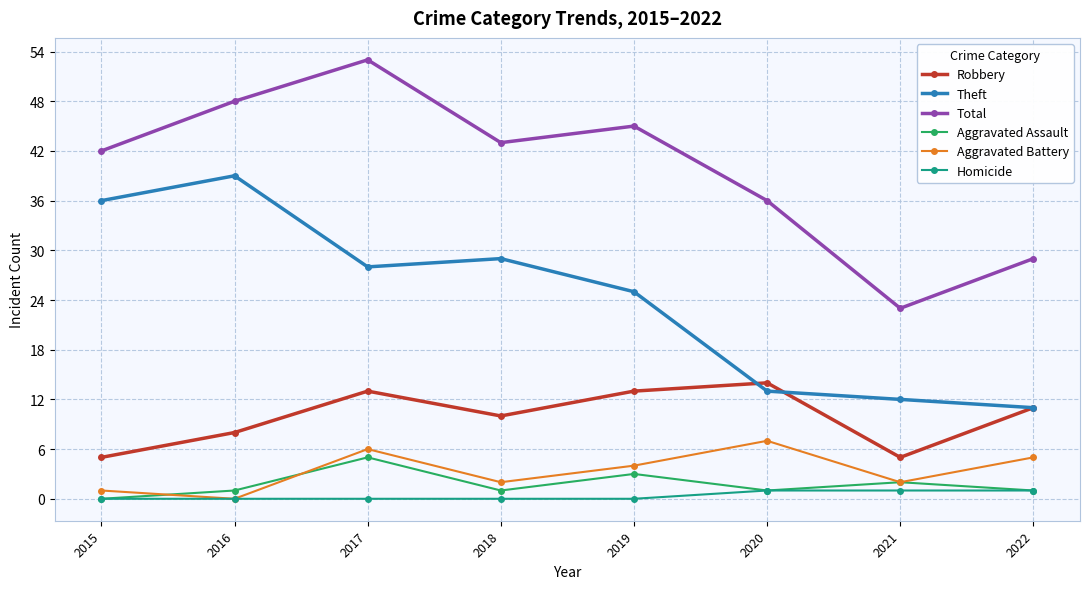

List the series in order of their peak value, highest first.

Total, Theft, Robbery, Aggravated Battery, Aggravated Assault, Homicide